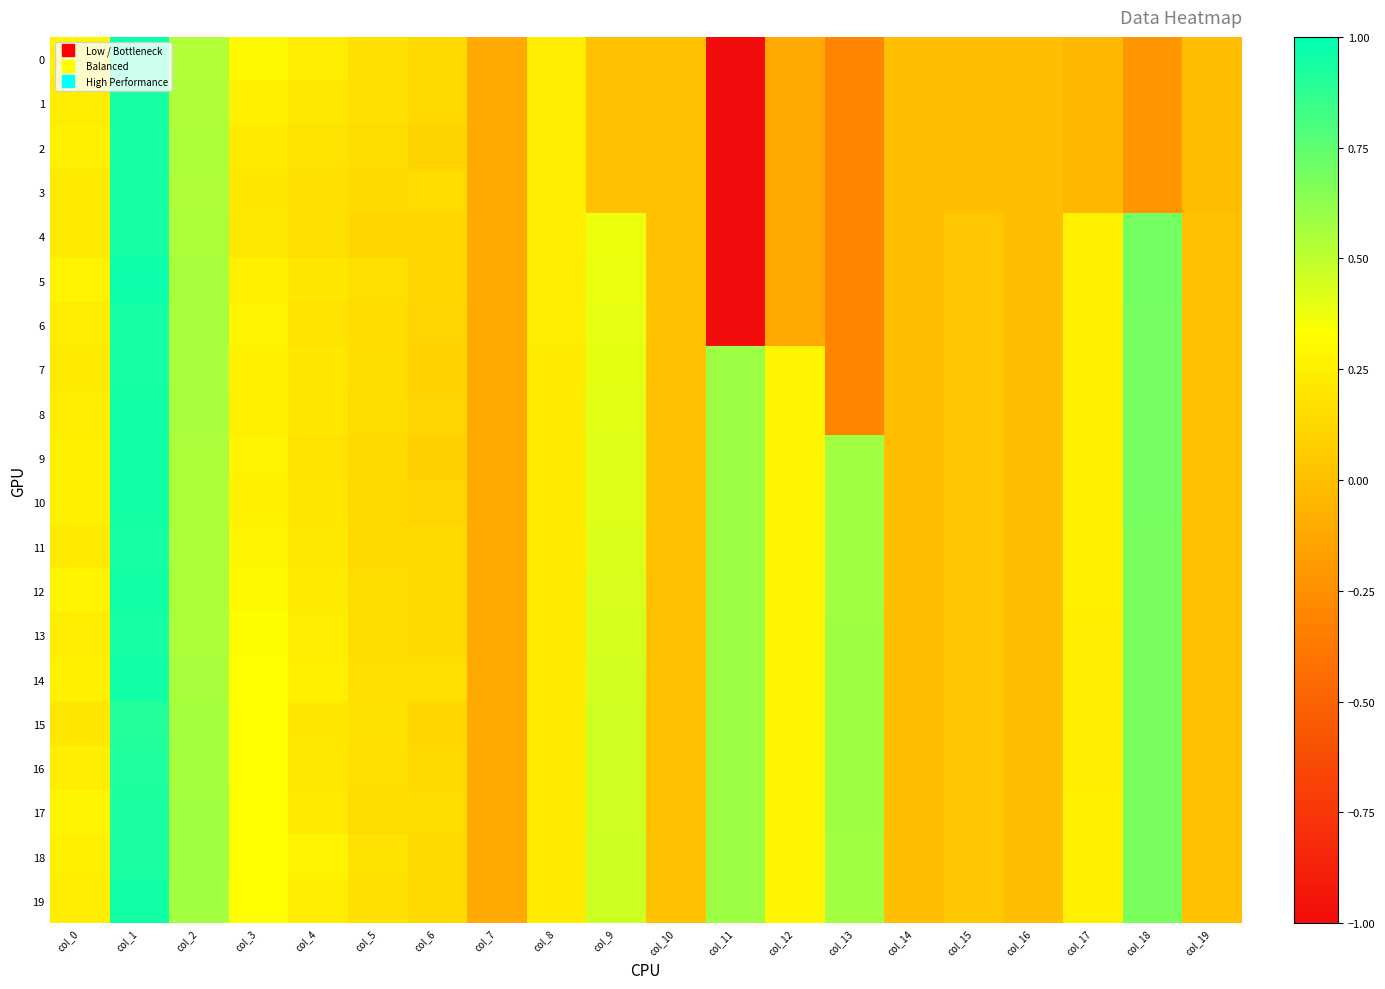

Which category has the lowest value across all series?

col_11